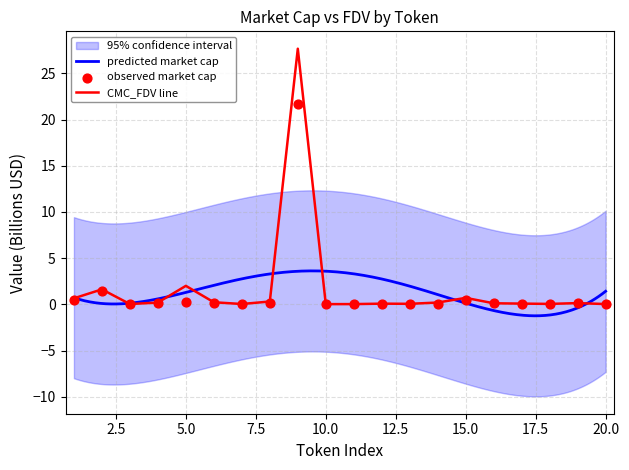

What is the maximum value for CMC_FDV line?

27.7